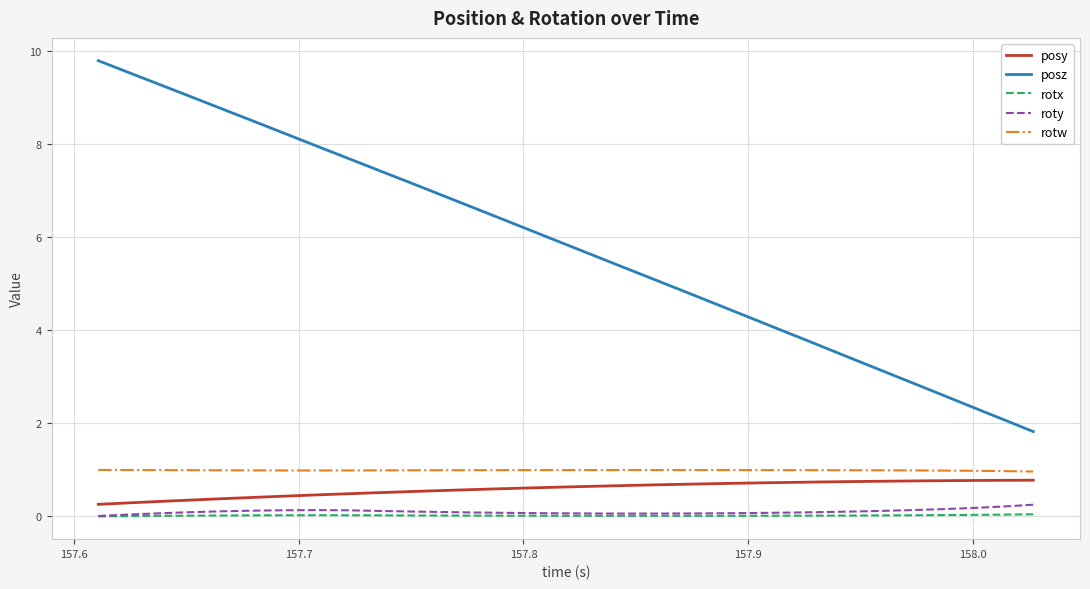

True or false: posz has more than 0 points higher than both neighbors.

False